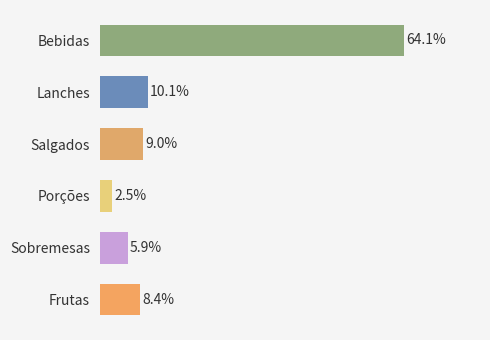

What is the label of the 6th bar from the bottom?

Bebidas